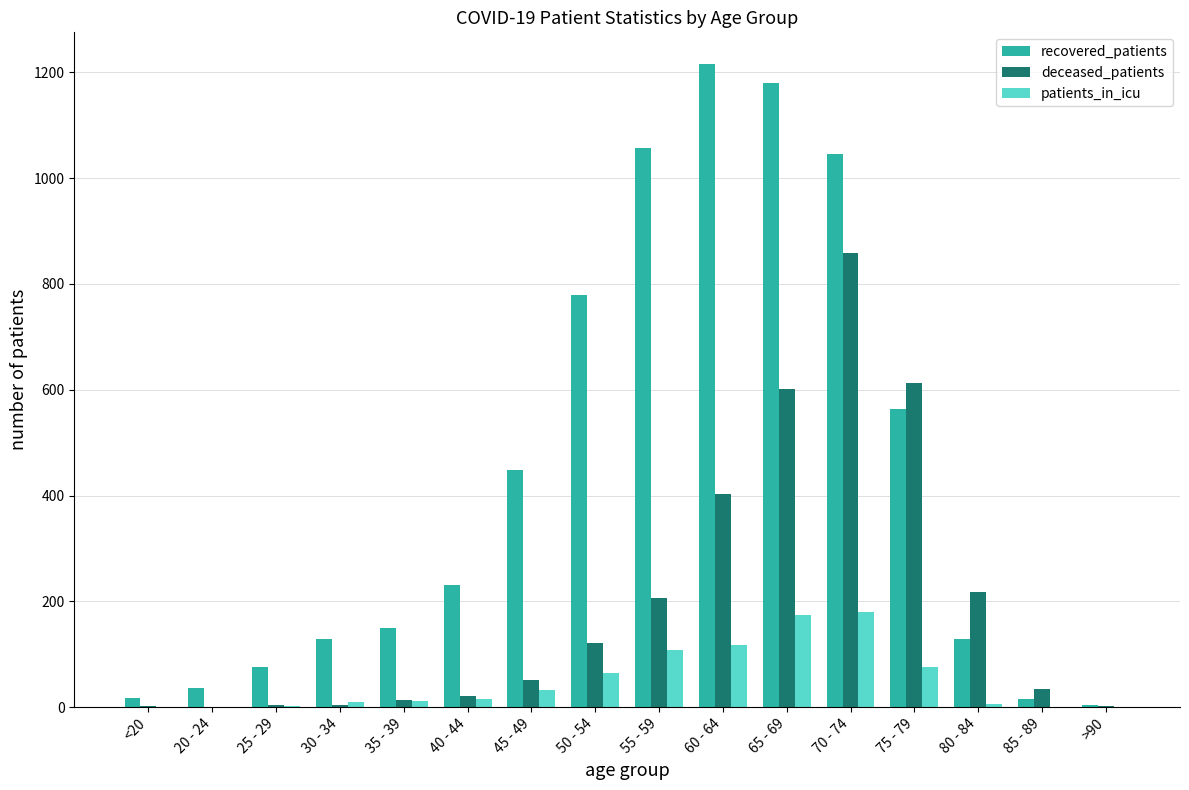

Which series has the largest total across all categories?

recovered_patients